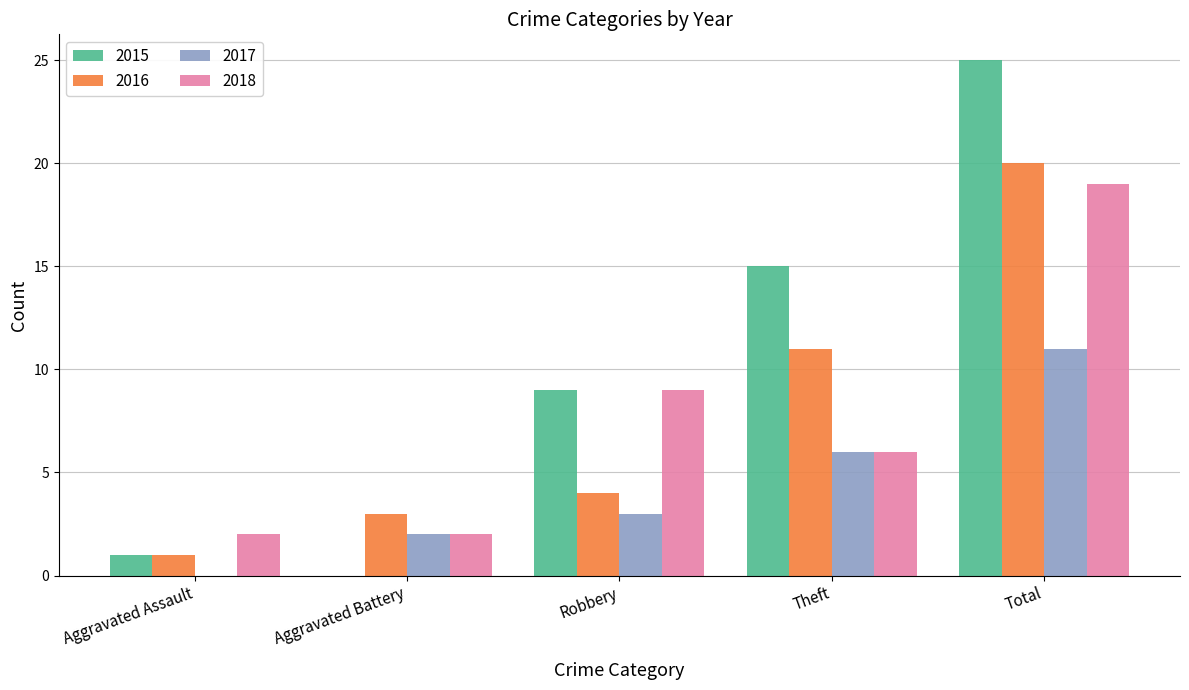

What is the maximum value shown in the chart?

25